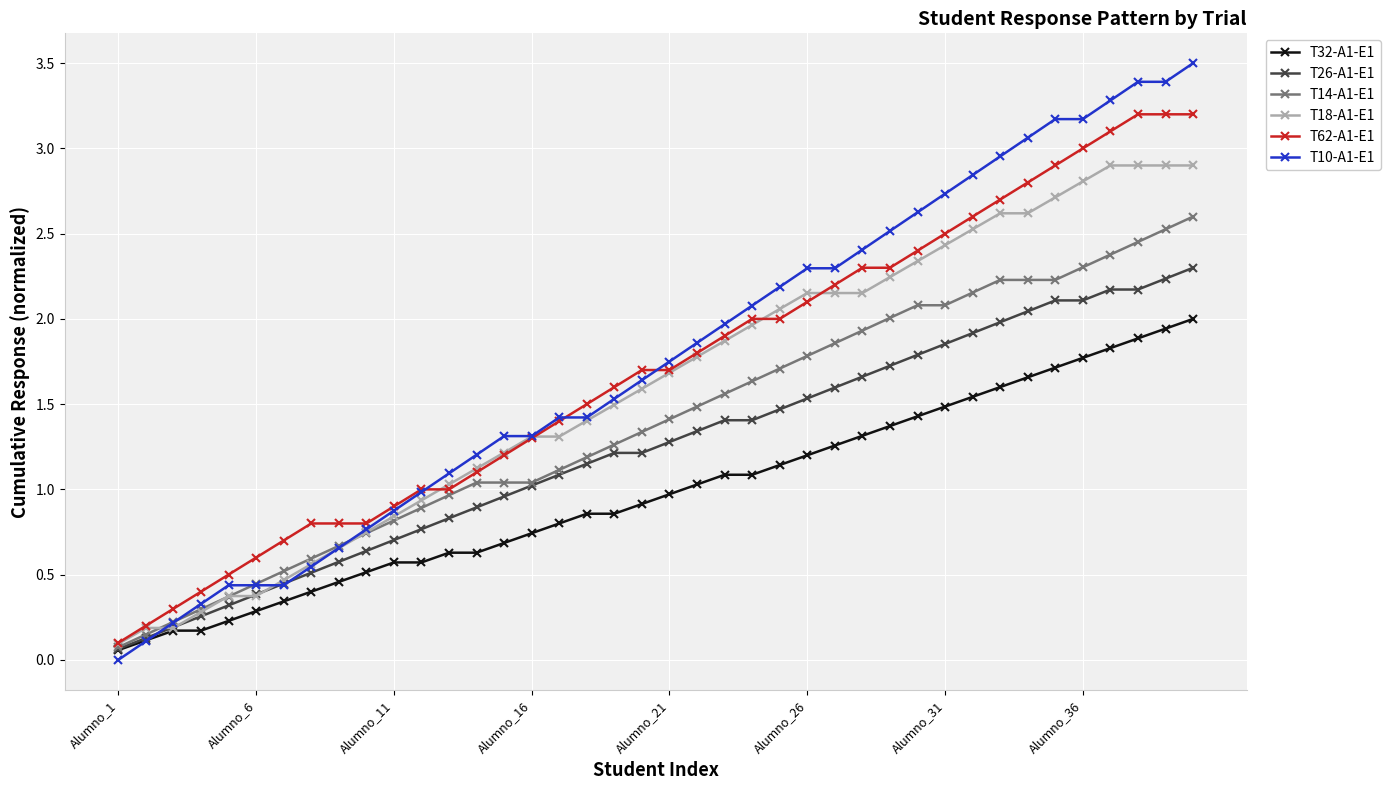

List the series in order of their peak value, lowest first.

T32-A1-E1, T26-A1-E1, T14-A1-E1, T18-A1-E1, T62-A1-E1, T10-A1-E1